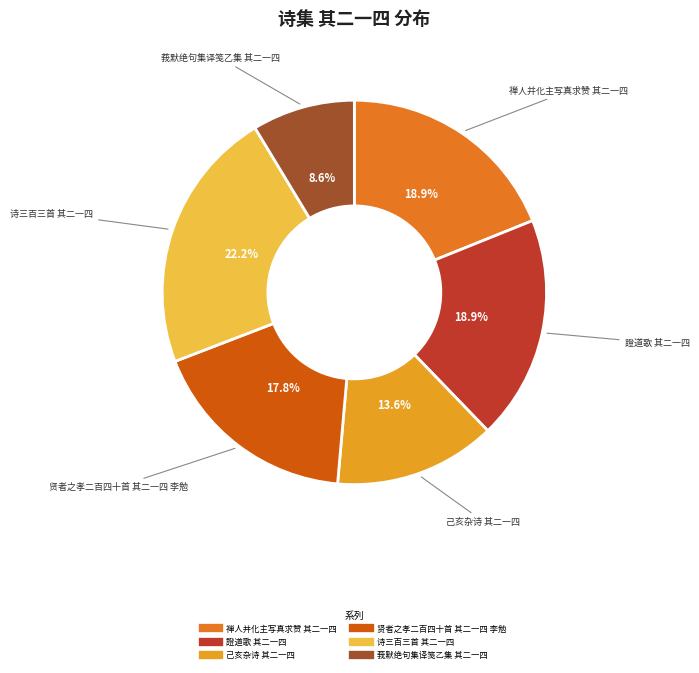

Combined, what portion of the pie is 莪默绝句集译笺乙集 其二一四 and 證道歌 其二一四?

27.5%